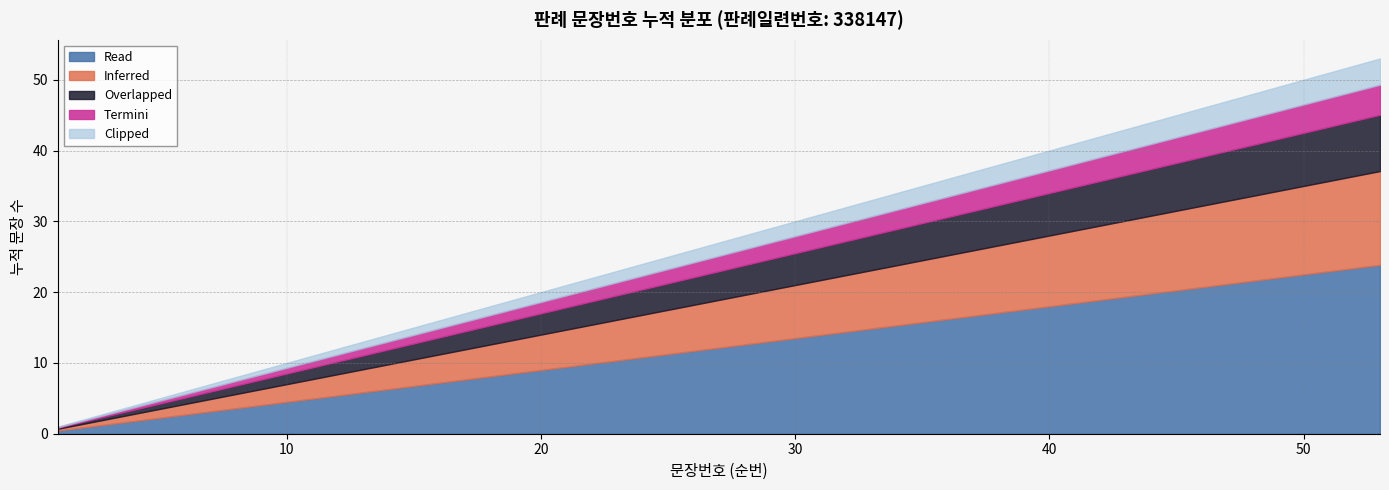

What is the value of the 17th point from the left?

17